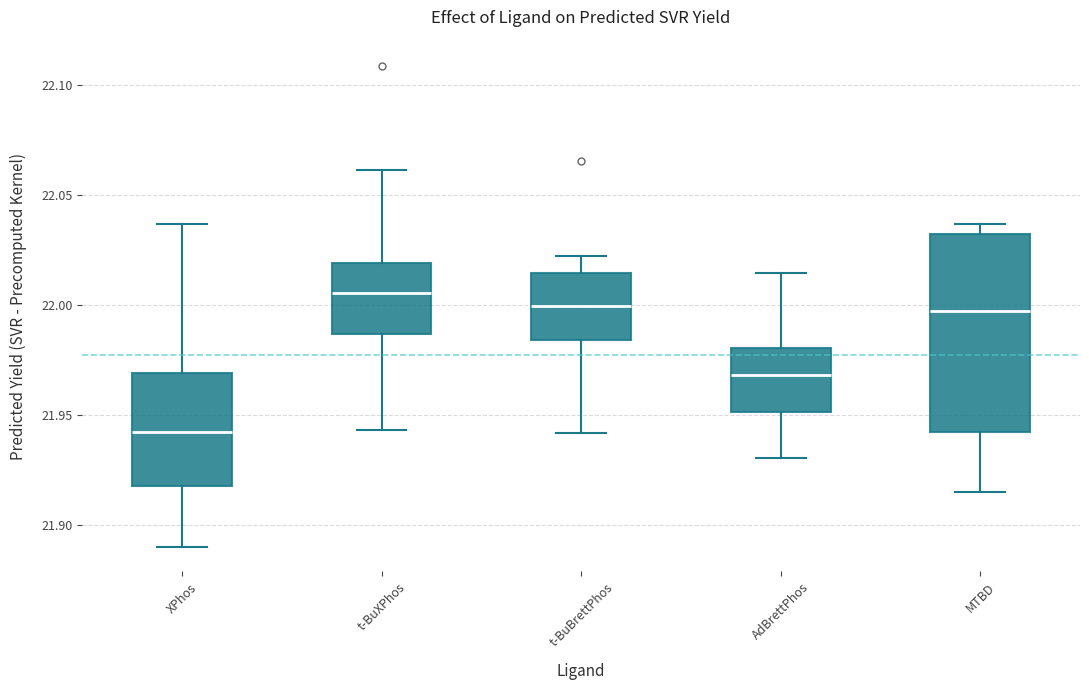

Which box is the tallest, from its lower edge to its upper edge?

MTBD